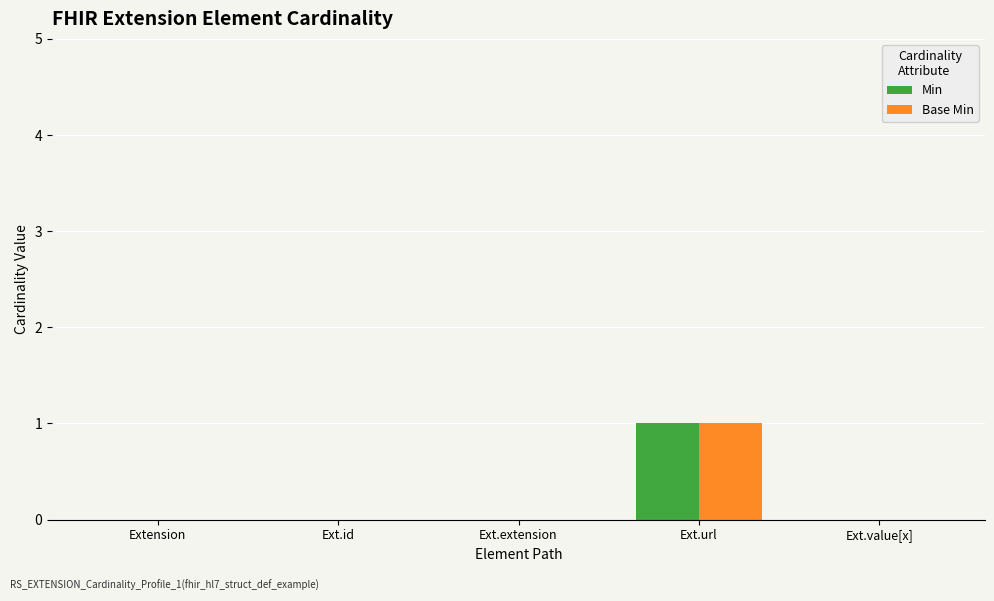

At which category is the sum across all series the highest?

Ext.url